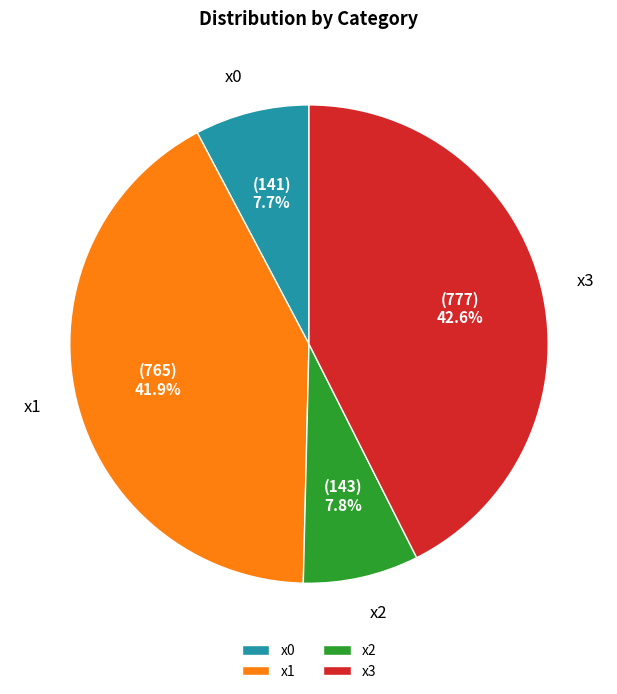

To the nearest percent, what is the combined percentage of x2 and x0?

16%